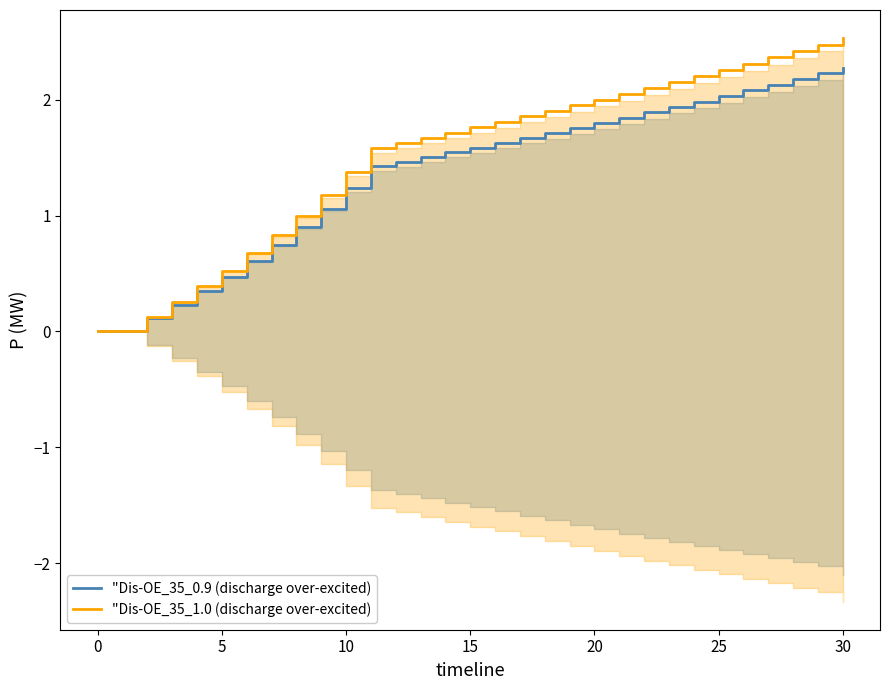

True or false: "Dis-OE_35_1.0 (discharge over-excited) and "Dis-OE_35_0.9 (discharge over-excited) intersect in this chart.

False